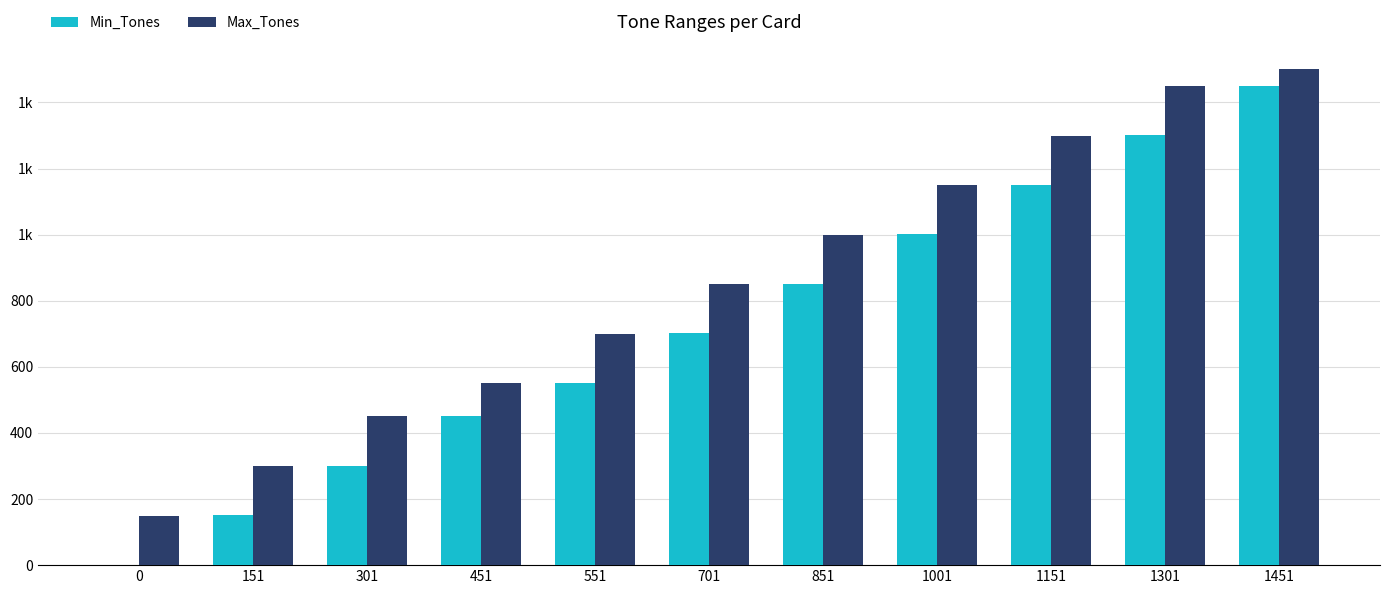

What are all the series names shown in the legend?

Min_Tones, Max_Tones